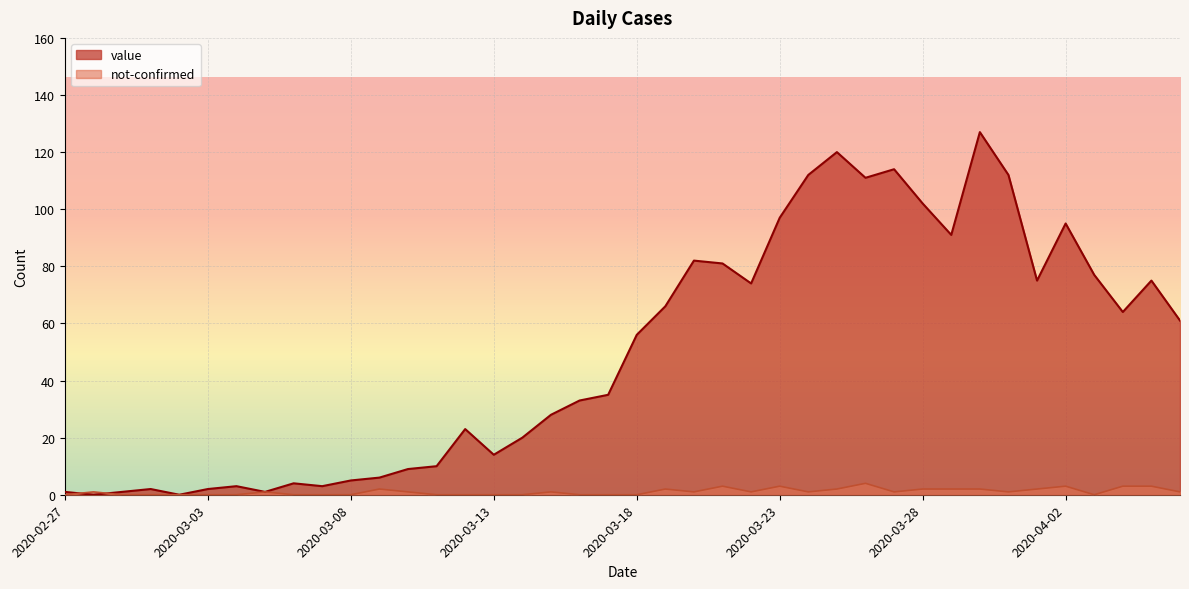

List the series in order of their peak value, highest first.

value, not-confirmed